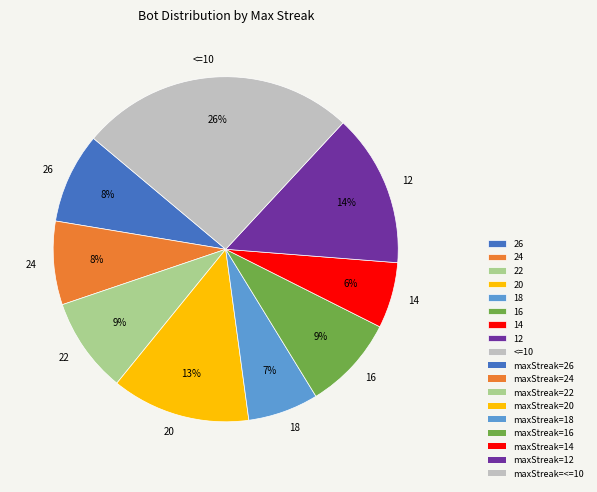

What is the largest slice in the pie chart?

<=10